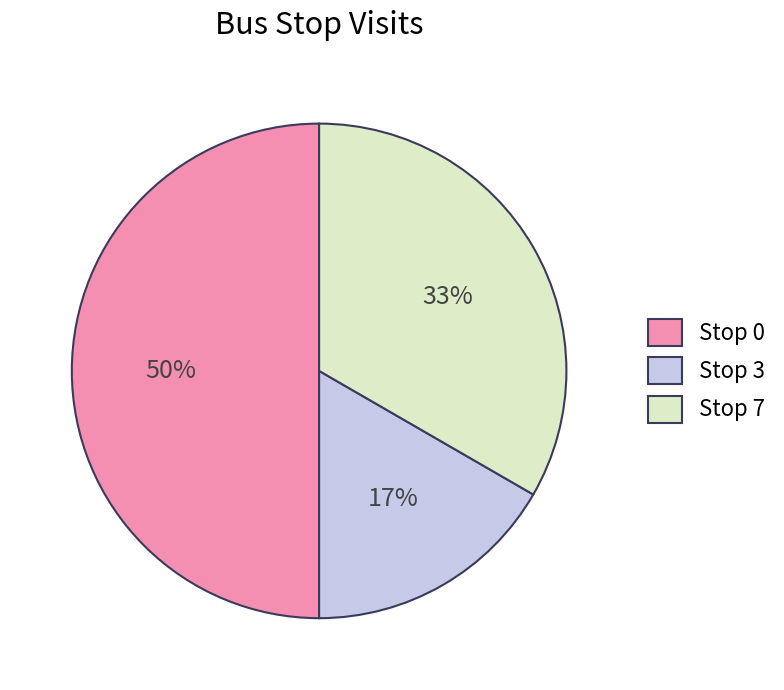

The Stop 7 slice represents 39% of the pie. True or false?

False